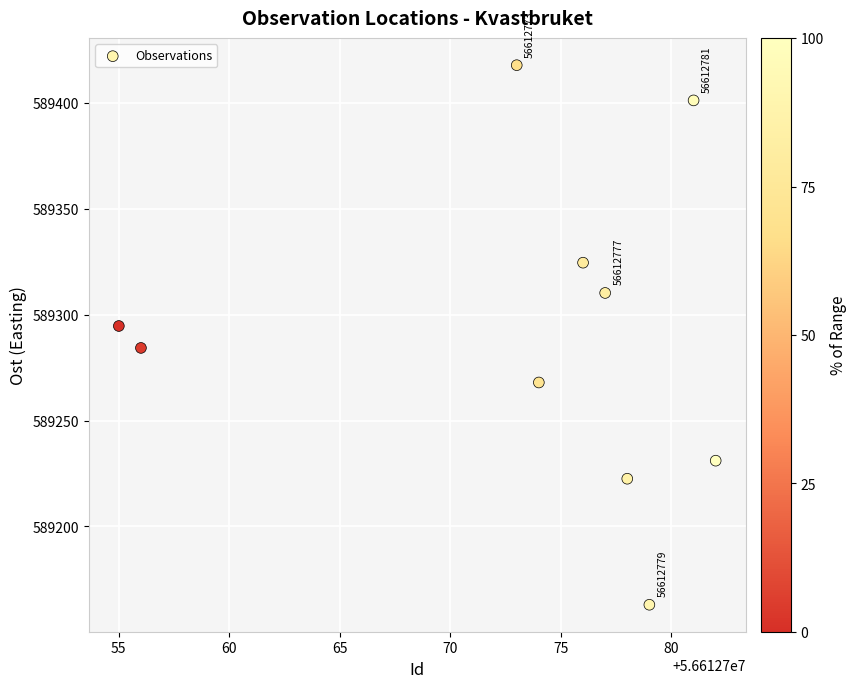

What is the average X value?

56612773.1